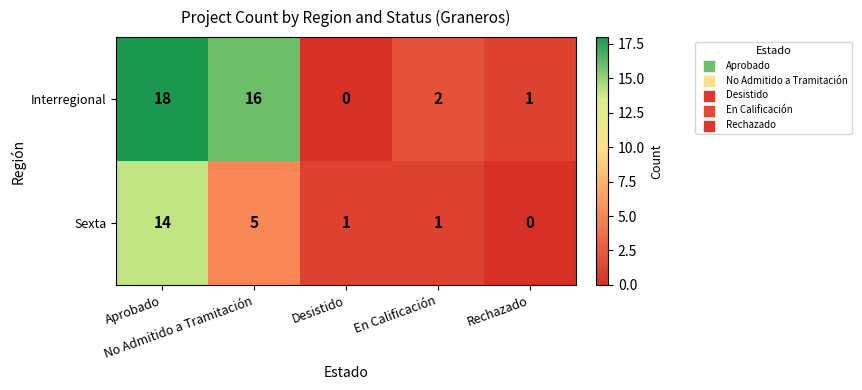

List the series in order of their overall mean, lowest first.

Sexta, Interregional